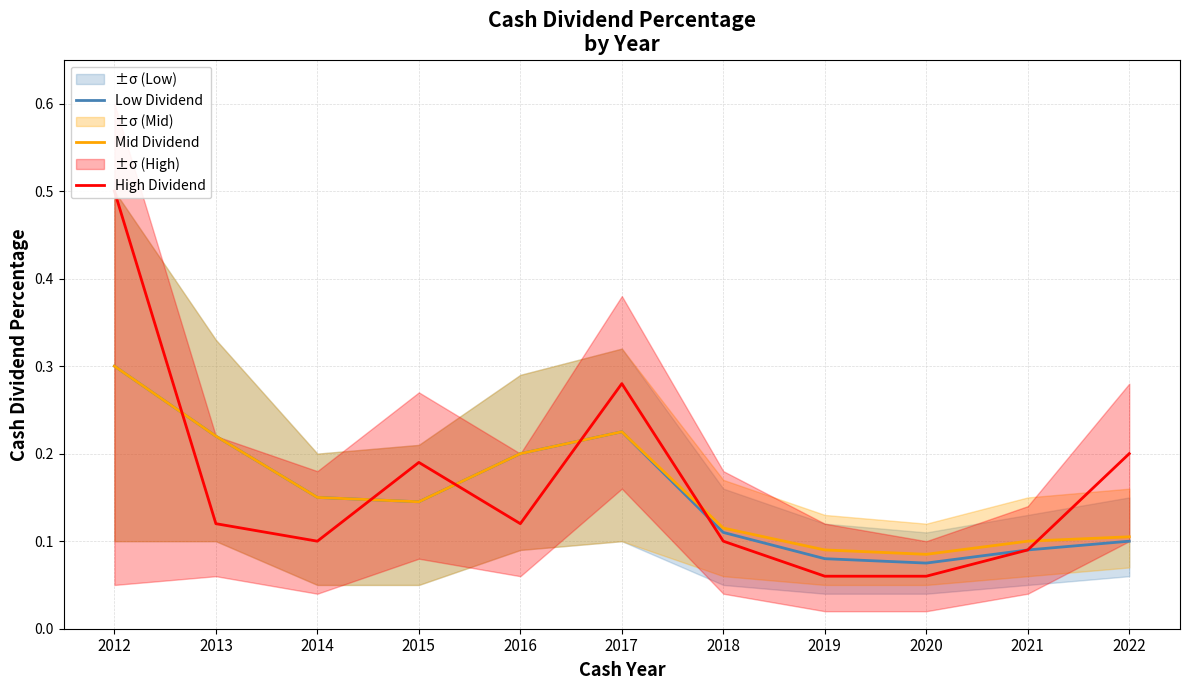

Is it true that High Dividend equals 0.0 at 2014?

False